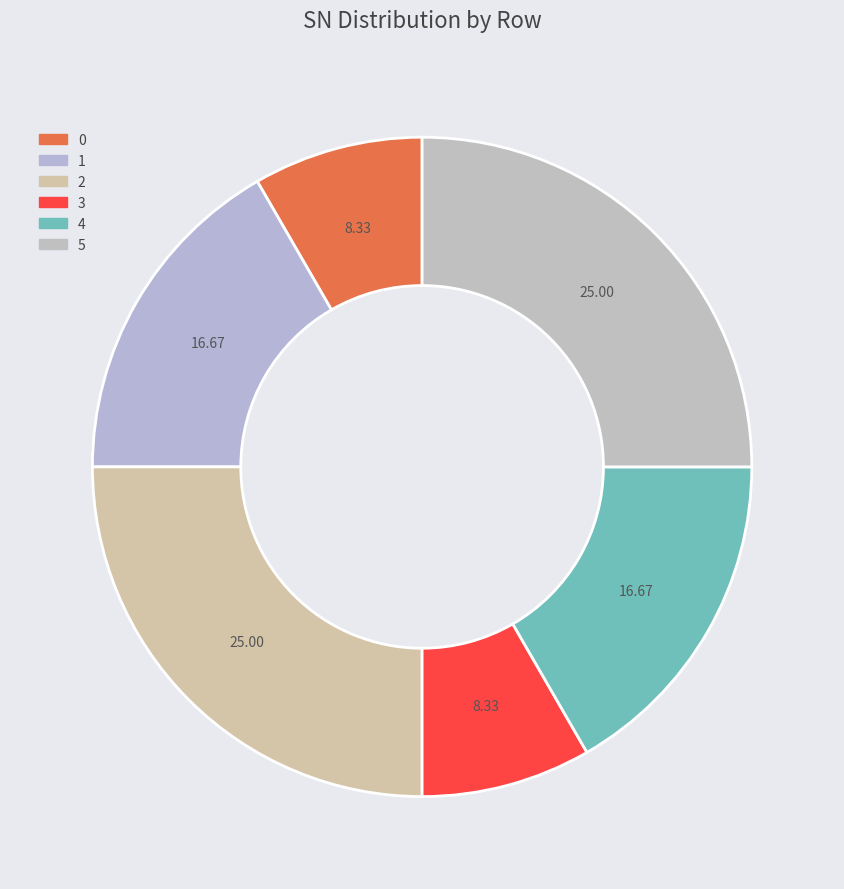

Count the number of slices in the pie.

6